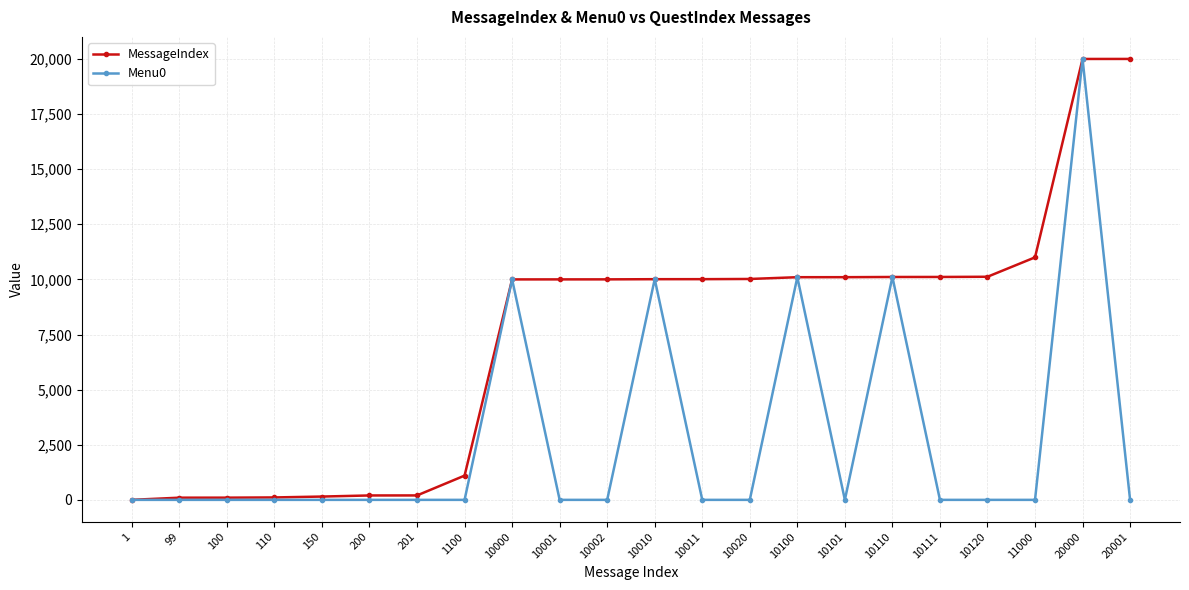

The MessageIndex series shows 3393 at 10110. True or false?

False